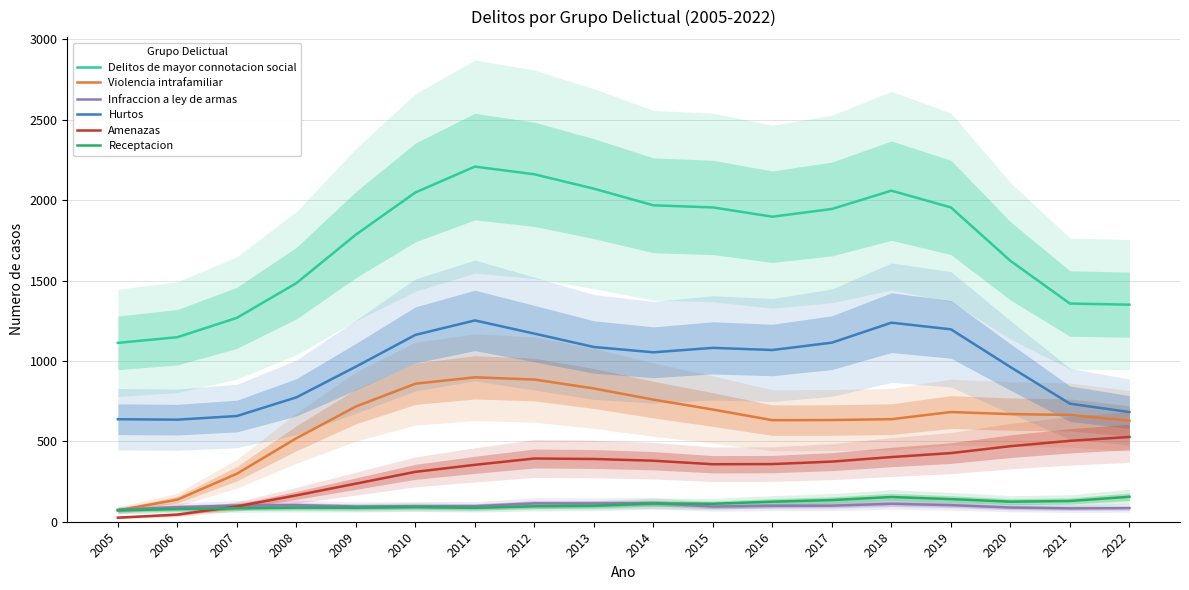

At which label is Hurtos closest to 943?

2020